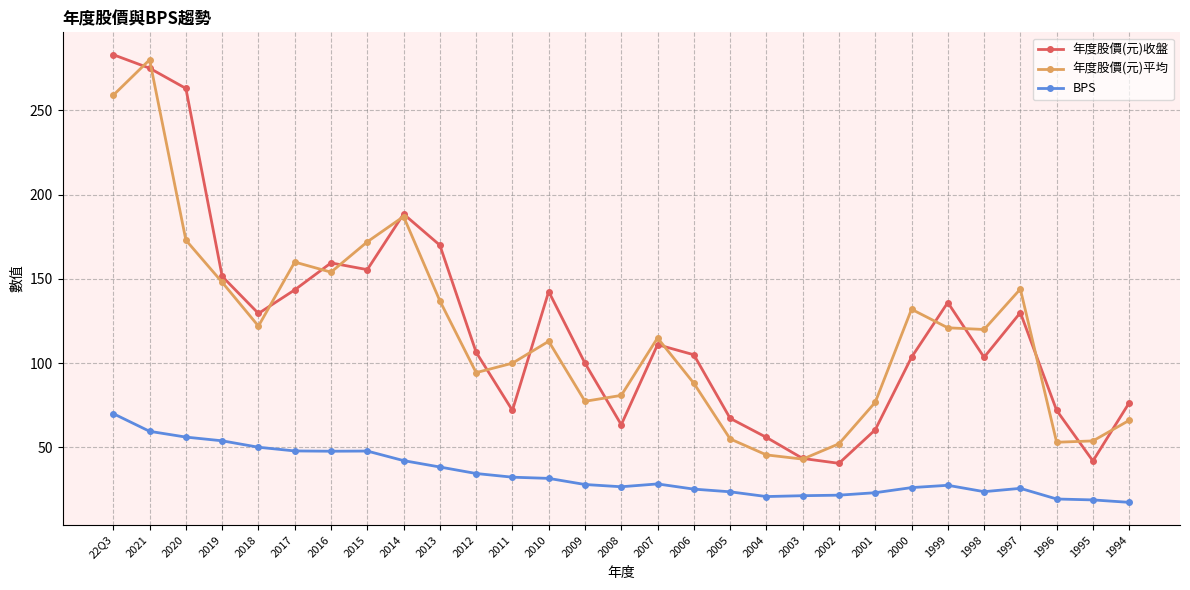

Is this an area chart (filled region under the line)?

No